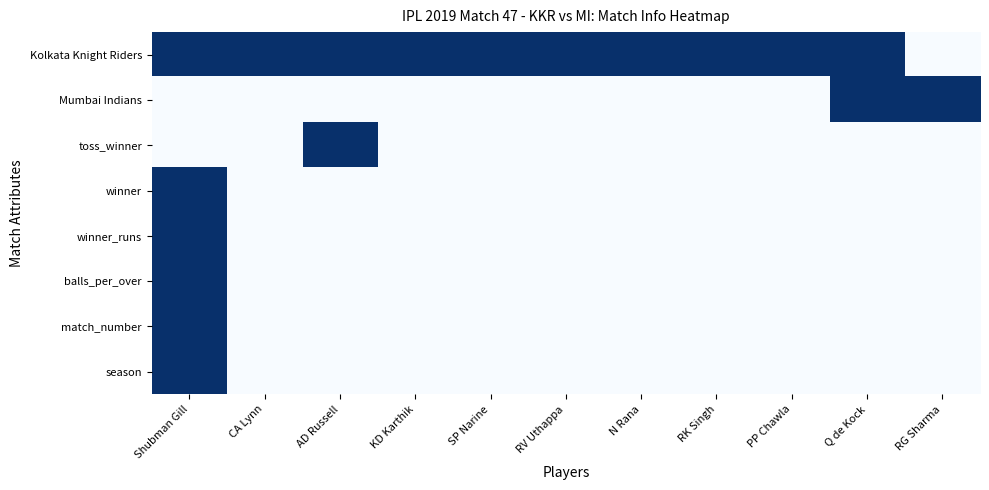

Which series has the largest total across all categories?

Kolkata Knight Riders